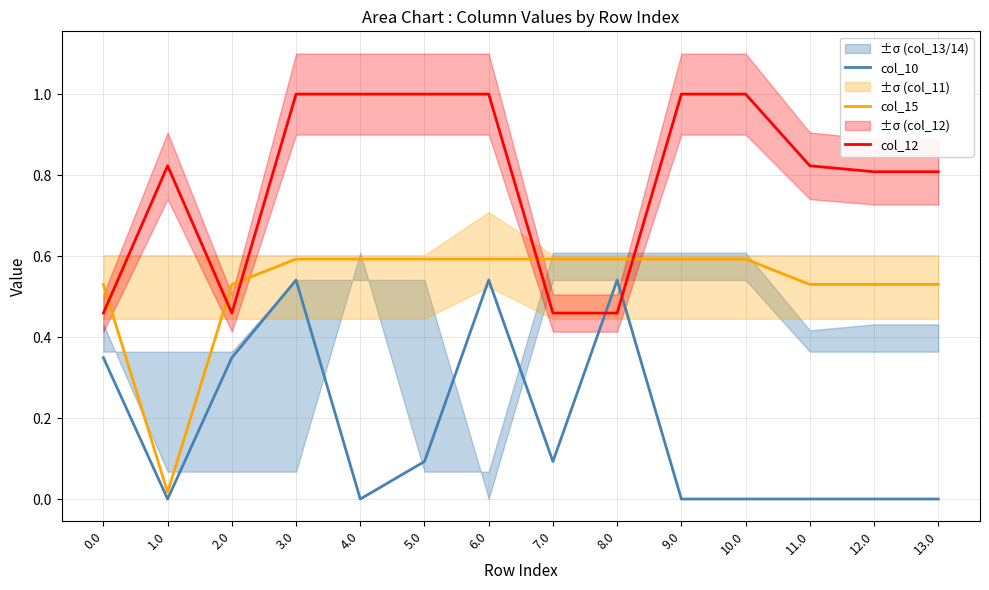

True or false: col_15 and col_10 cross at least once.

False